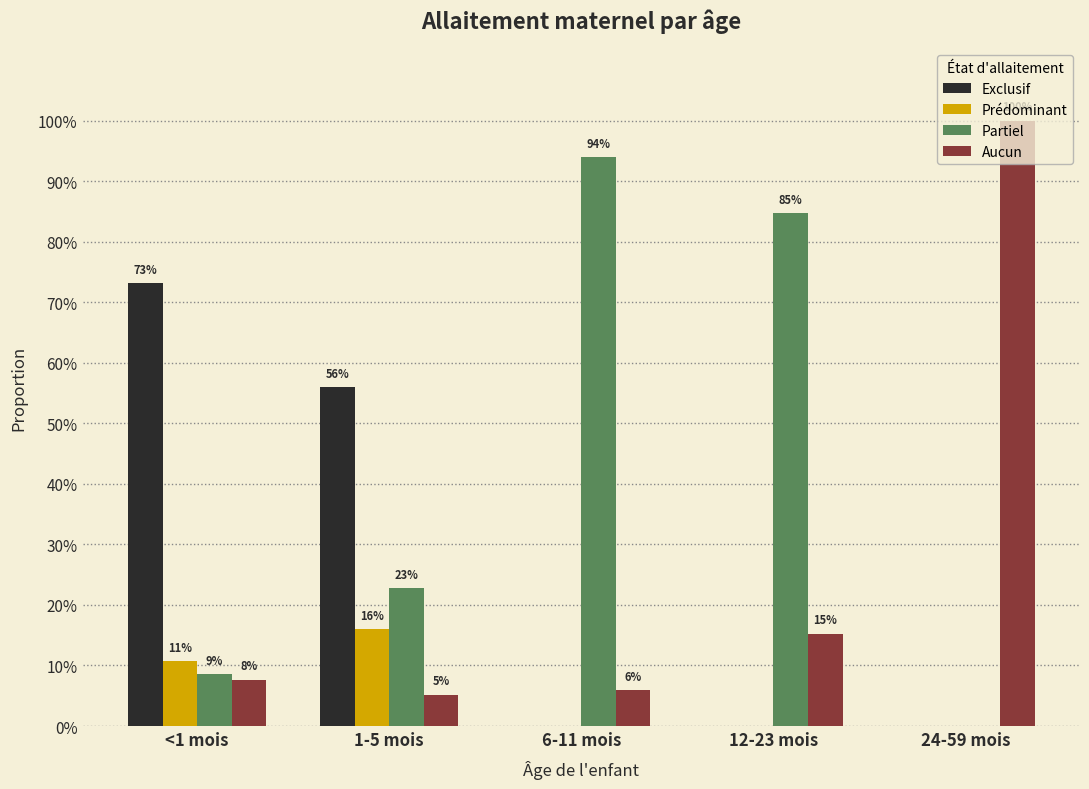

Are the bars horizontal?

No